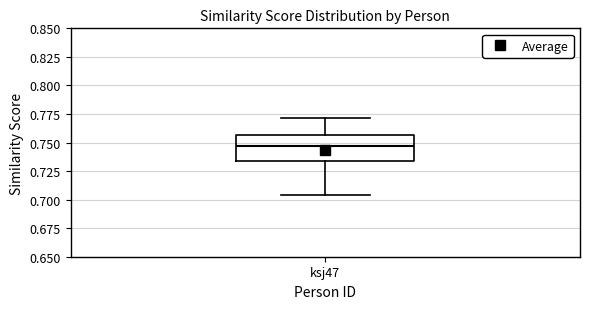

Where does the lower whisker of the box for ksj47 end on the y-axis? The values are not printed on the chart, so give them approximately, as read against the axis.

0.705